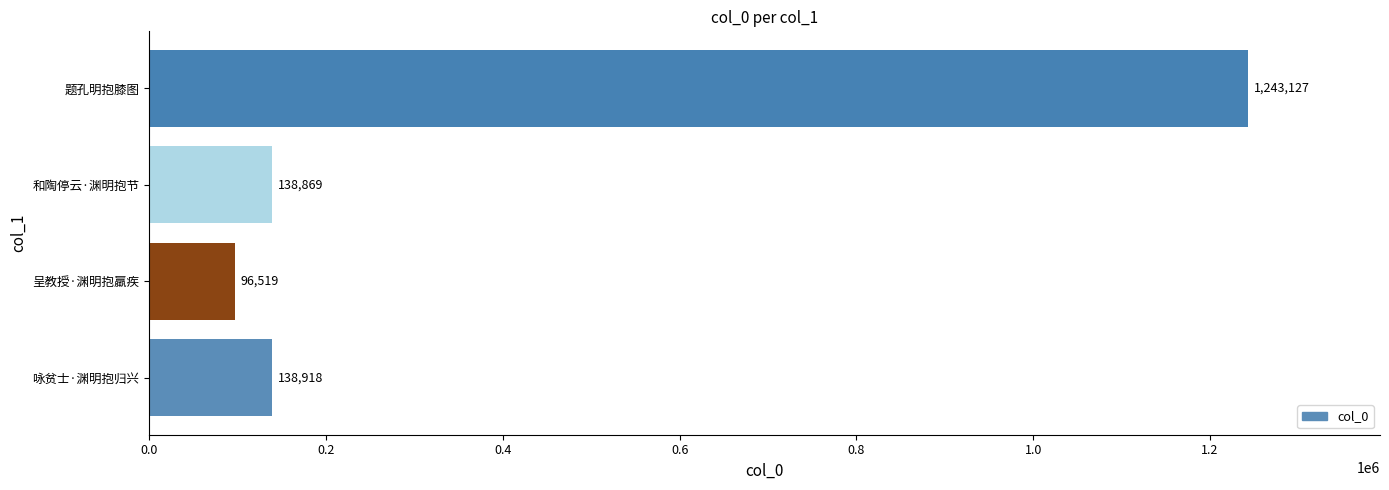

What is the difference between the maximum and minimum values?

1146608